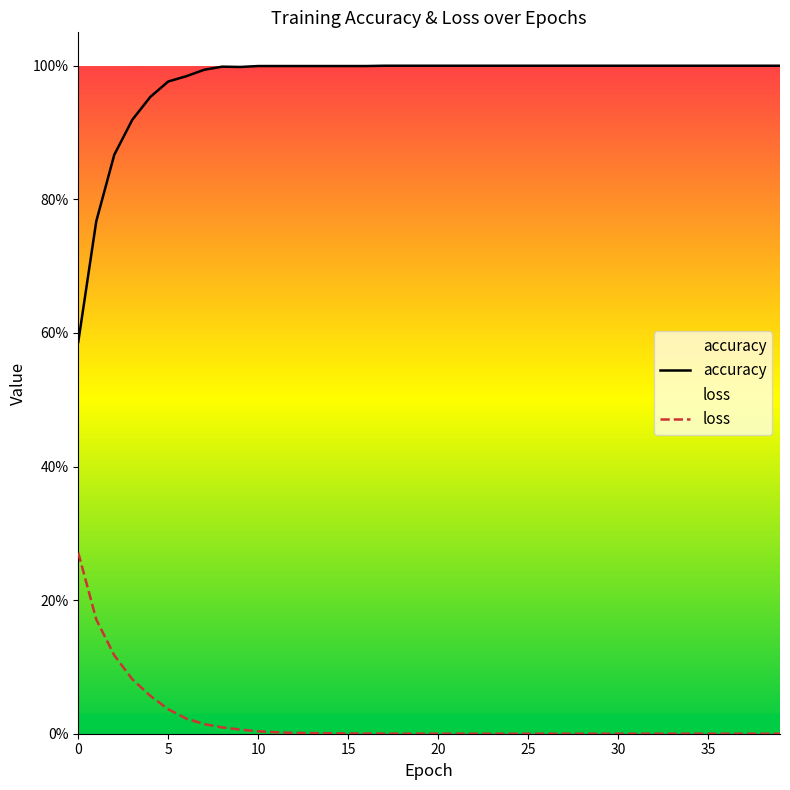

What is the spread (max minus min) of values at 26?

1.0